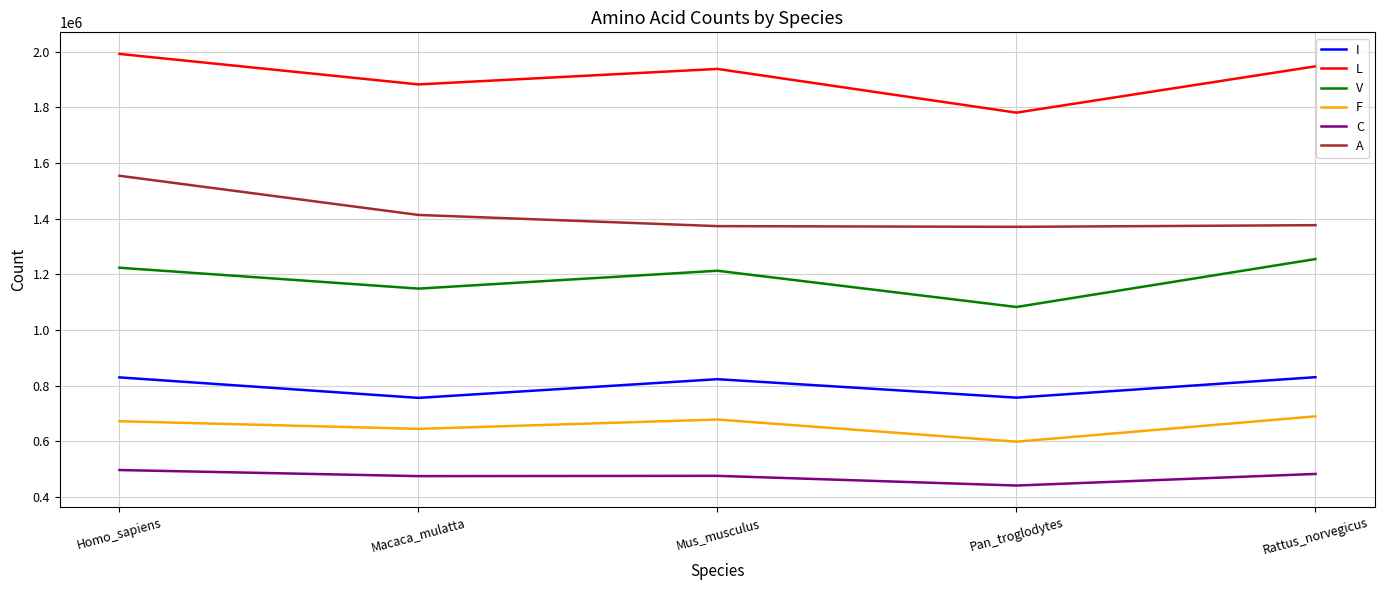

True or false: L has a value of 1991471 at Homo_sapiens.

True